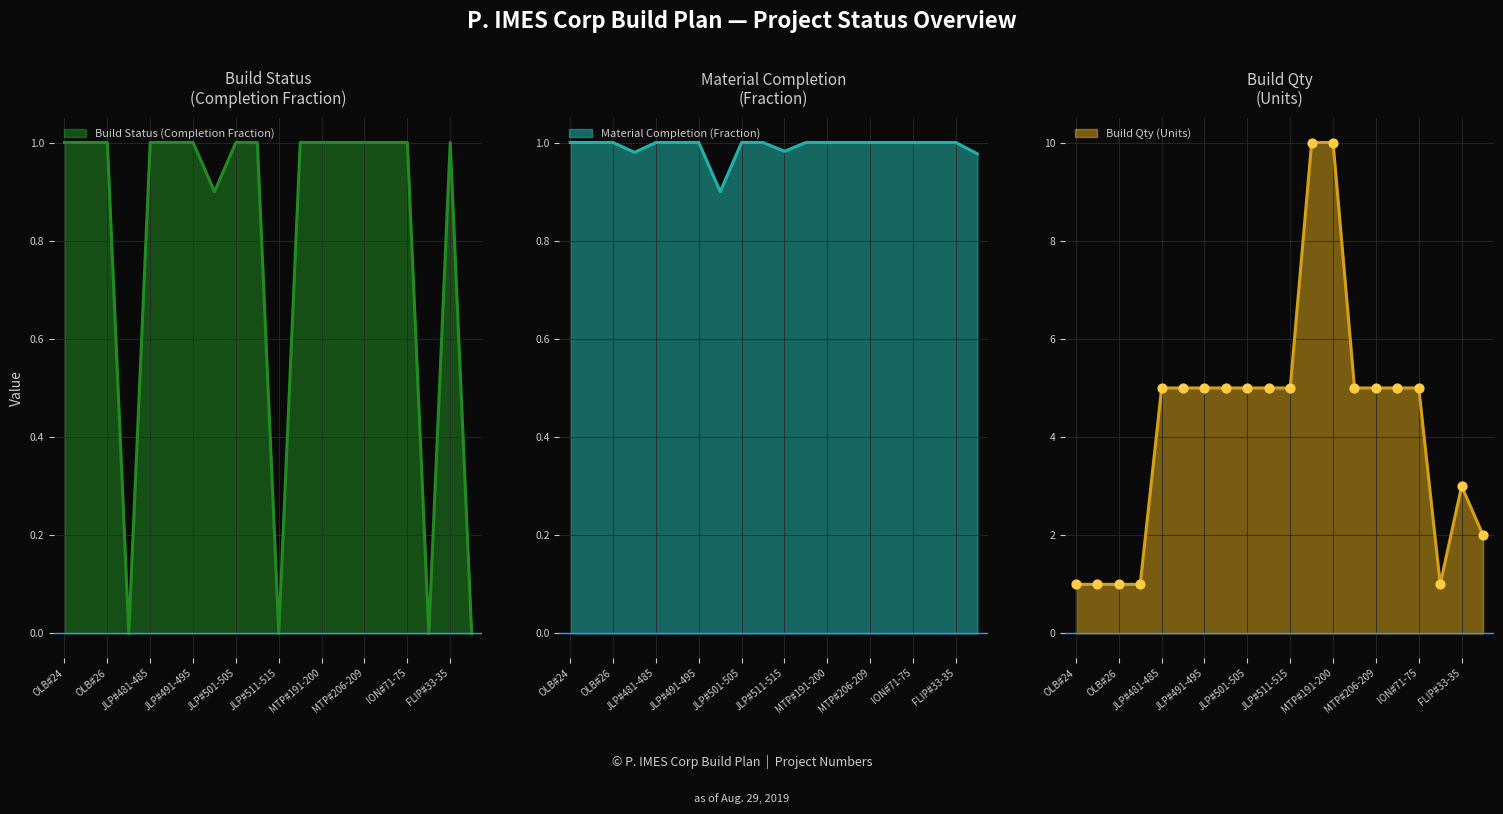

Which series has the largest total across all categories?

BUILD QTY